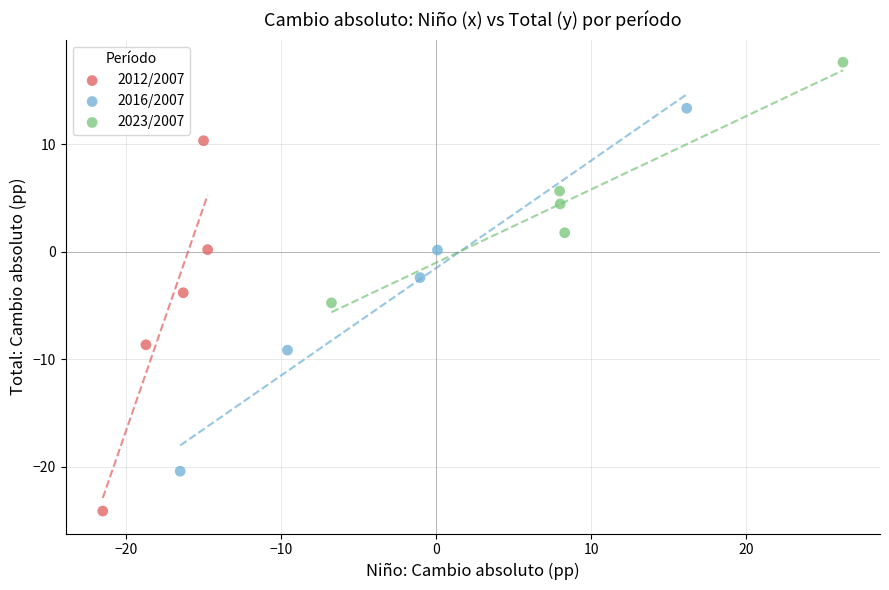

Which series has the largest Y range (max minus min)?

2012/2007